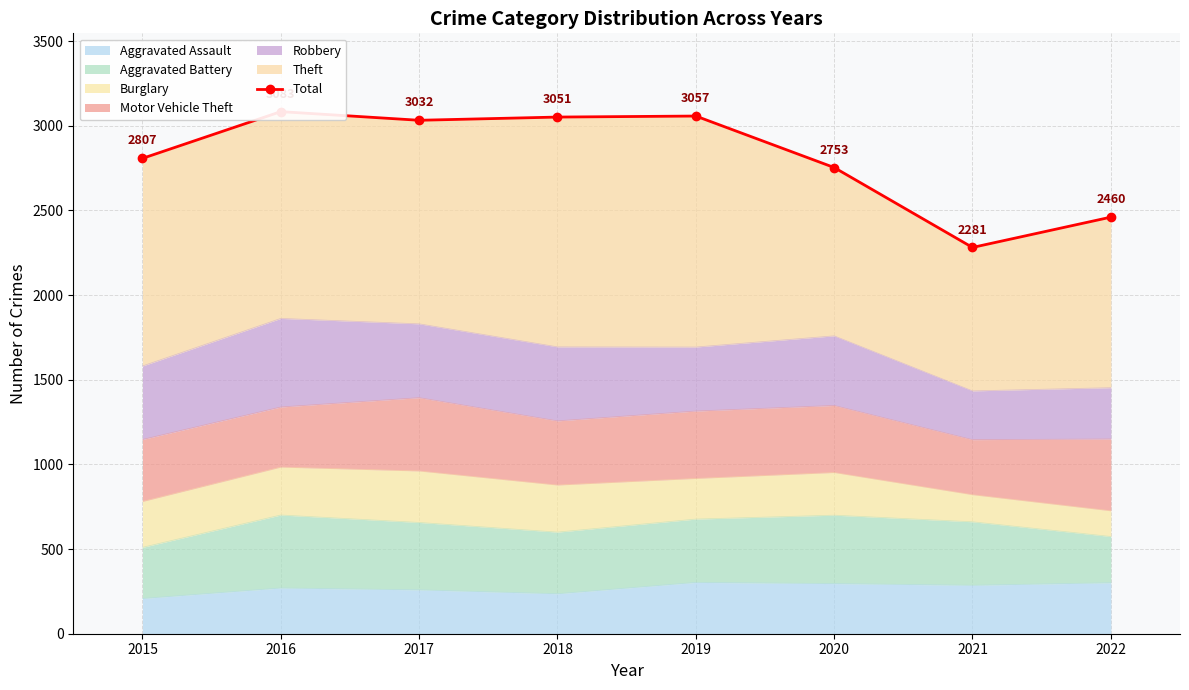

Reading left to right, what are all the values shown in this chart?

2015=2807	2016=3083	2017=3032	2018=3051	2019=3057	2020=2753	2021=2281	2022=2460